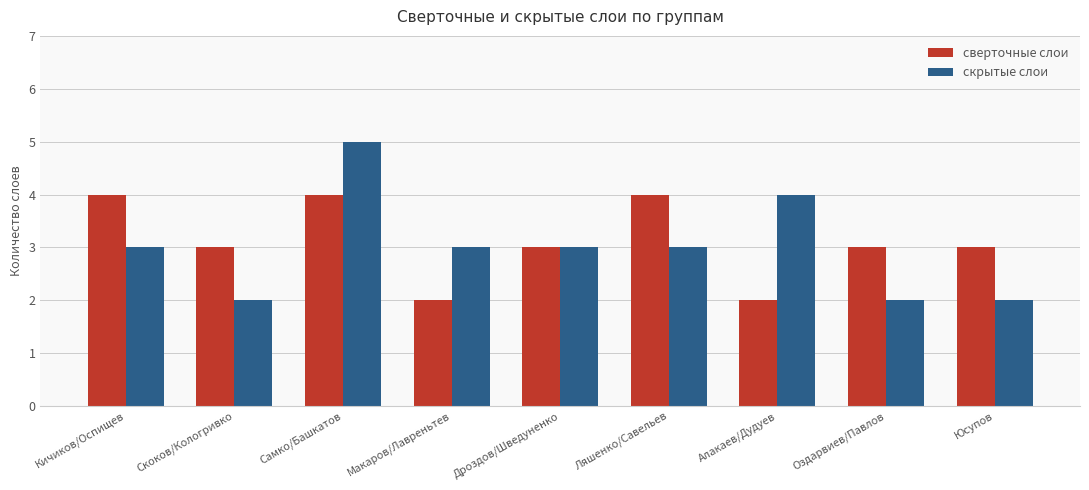

What is the difference between the highest and lowest values at Самко/Башкатов?

1